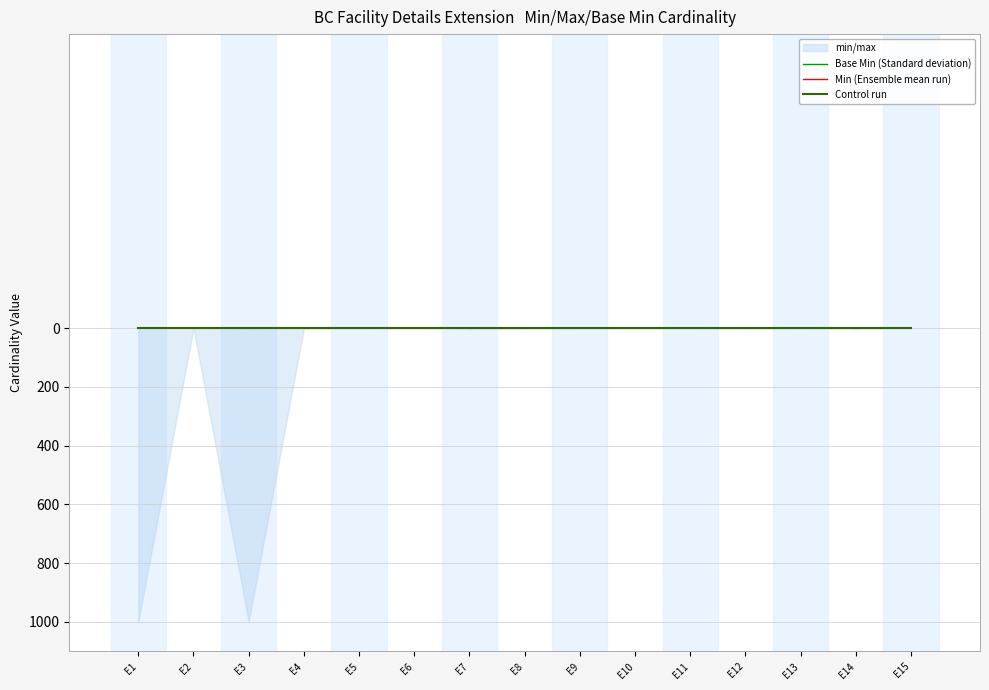

What are all the series names shown in the legend?

Base Min (Standard deviation), Min (Ensemble mean run), Control run